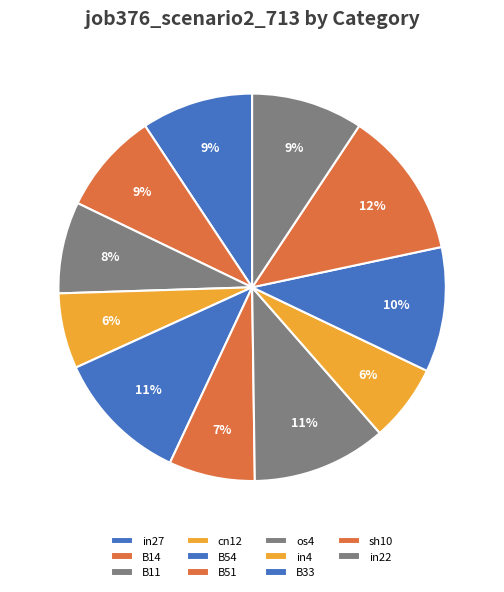

Is it true that sh10 is 12% of the pie?

True